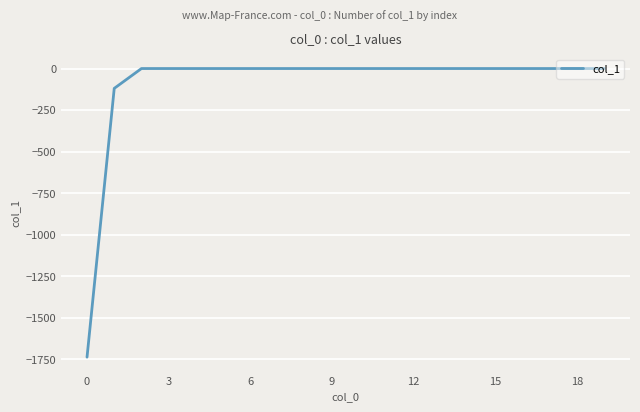

What is the minimum value shown in the chart?

-1737.3